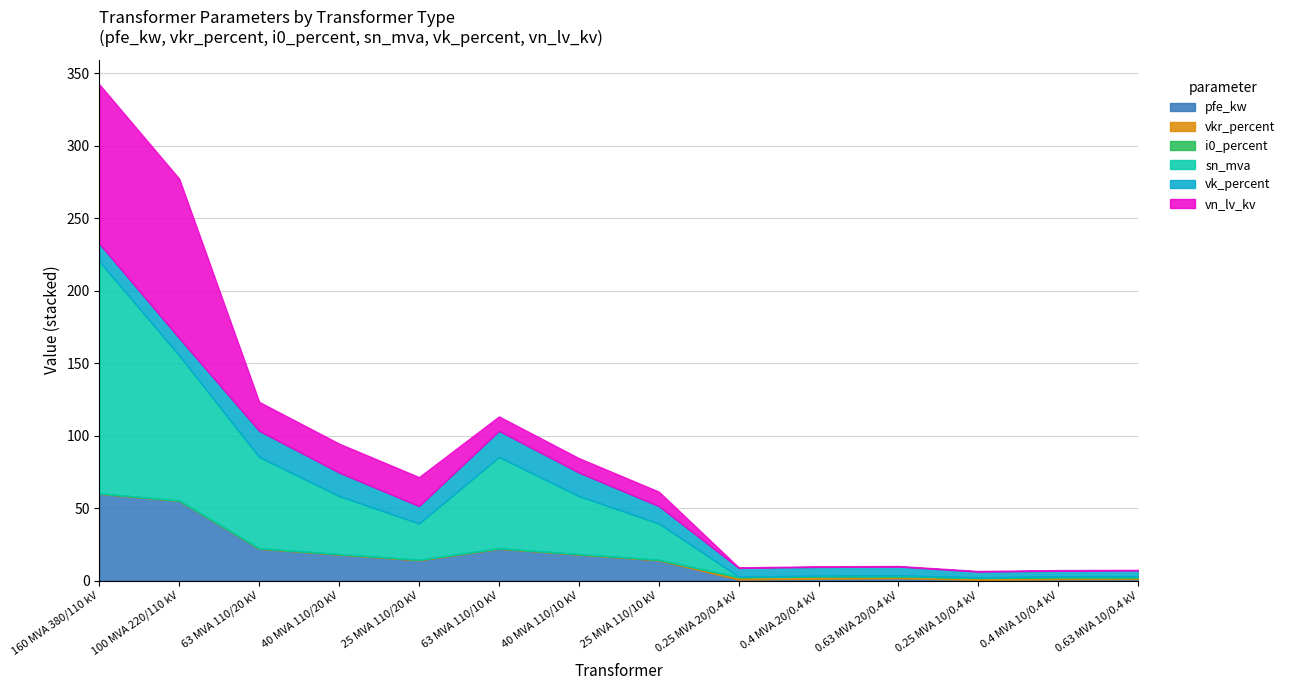

Is it true that vk_percent equals 12.0 at 100 MVA 220/110 kV?

True